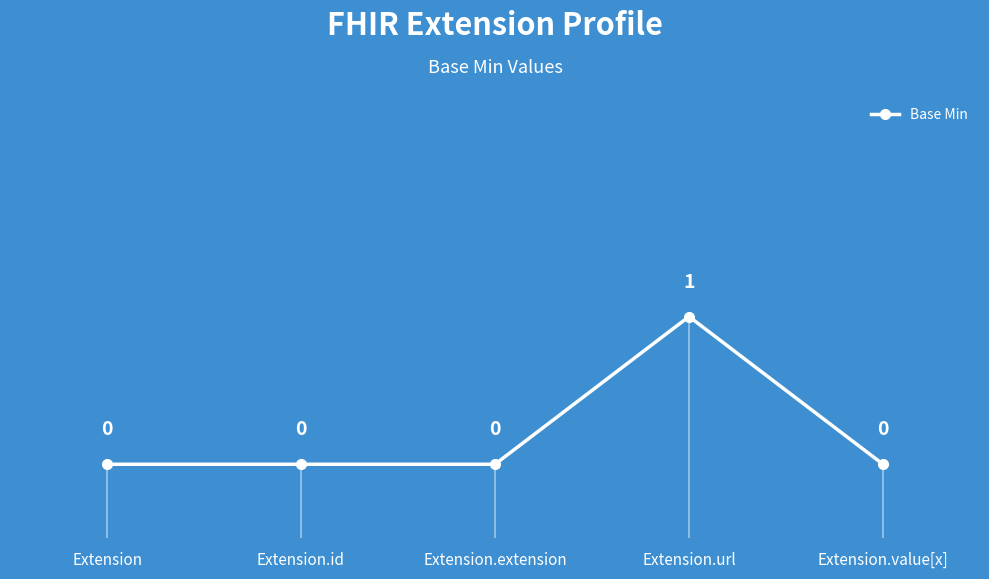

List the labels in order of value, largest first.

Extension.url, Extension, Extension.id, Extension.extension, Extension.value[x]